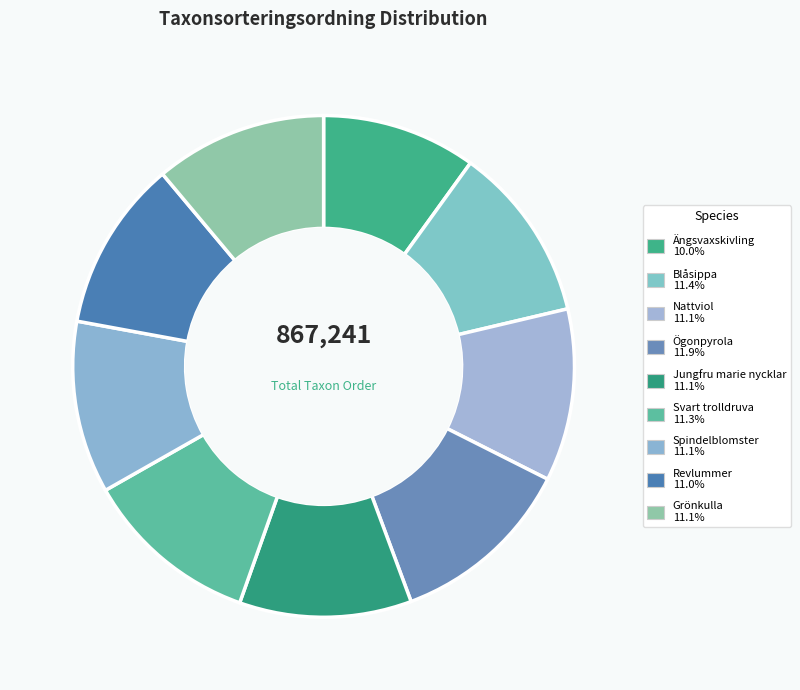

True or false: Revlummer accounts for 11% of the total.

True